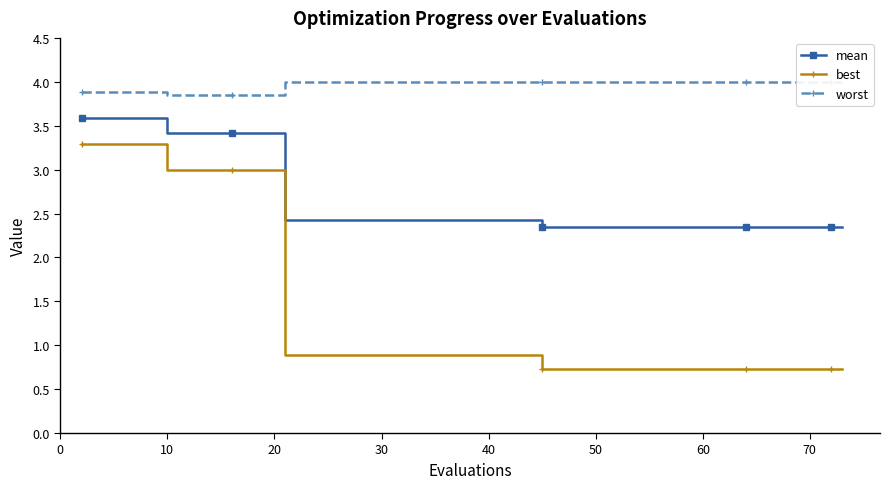

What is the total value across all series at 60?

7.1